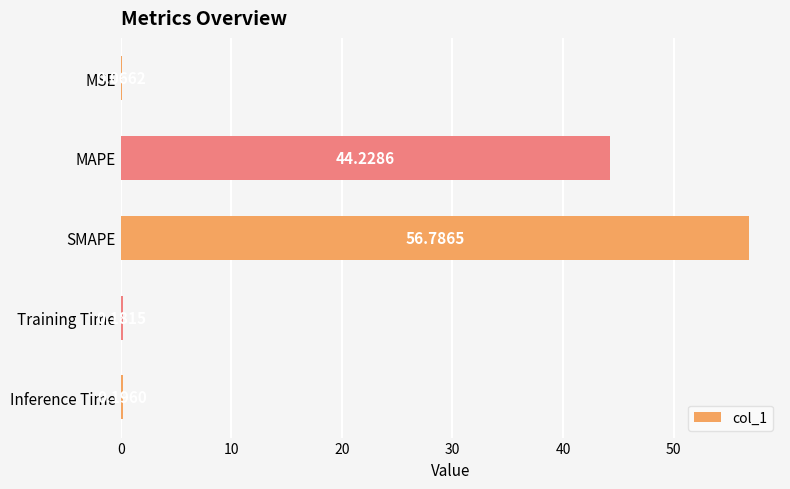

Which has a higher value, MAPE or Training Time?

MAPE